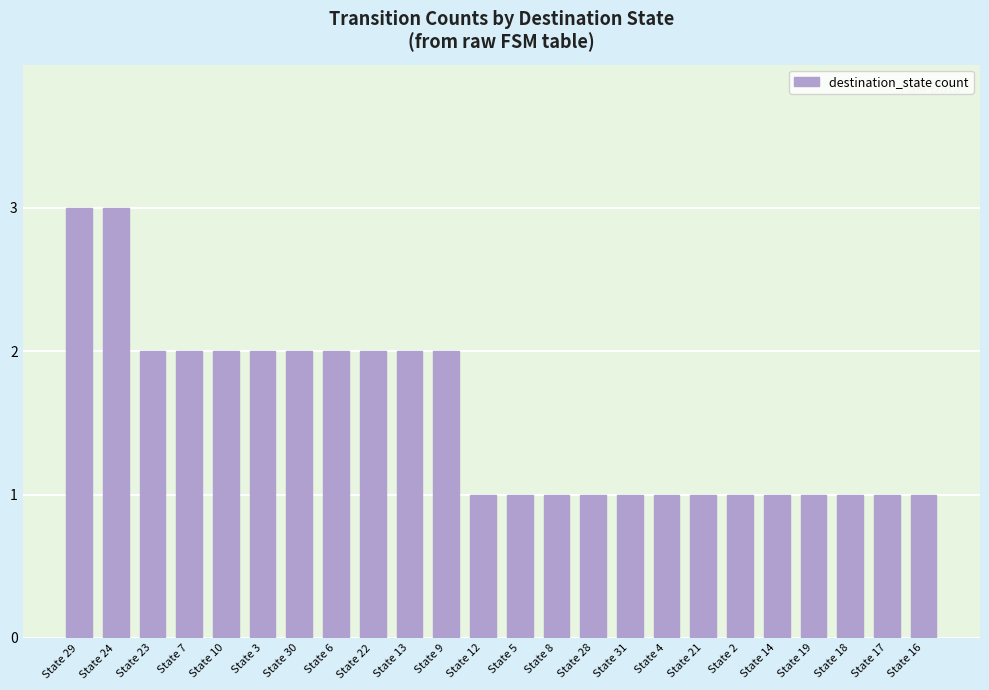

What is the greatest value displayed?

3